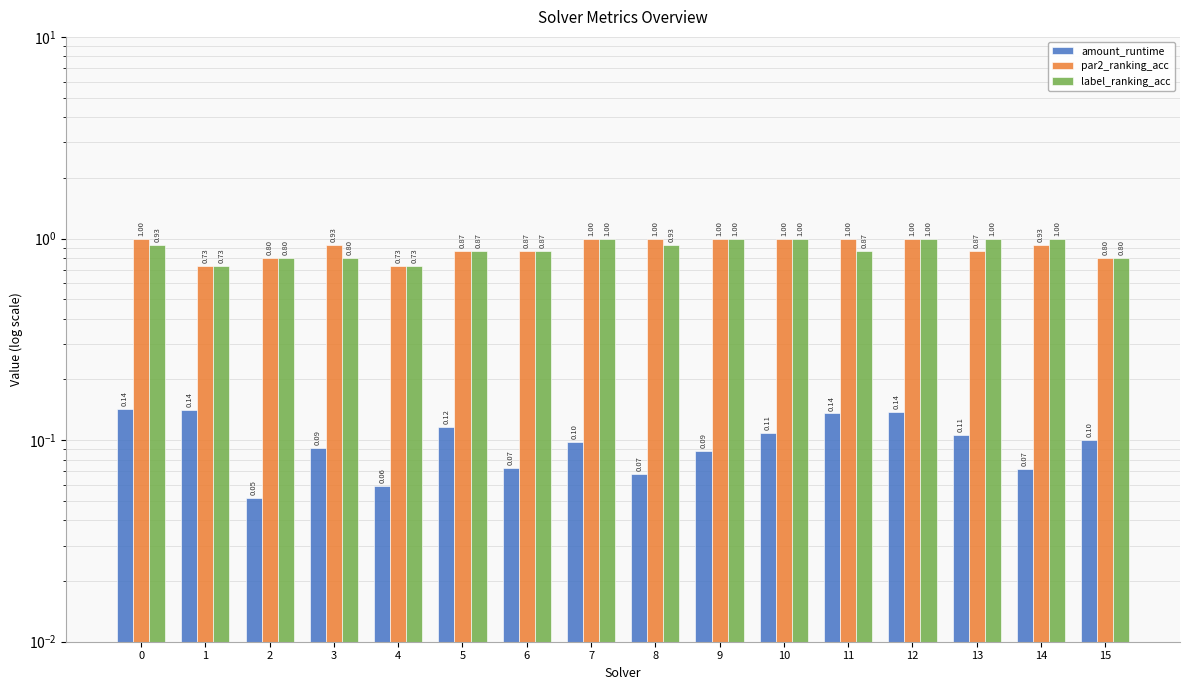

Which has a higher value, 12 or 14?

12